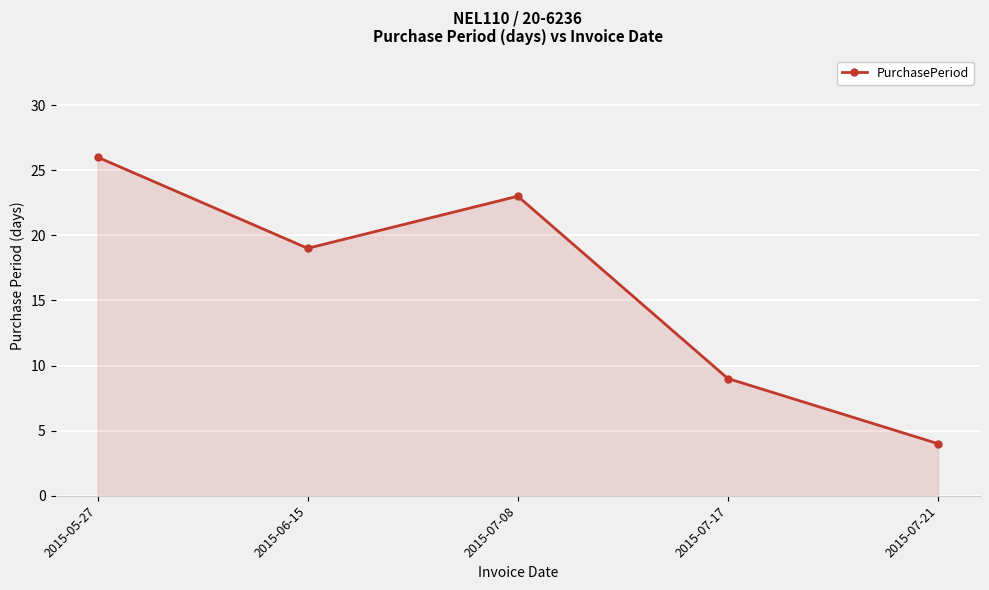

What position from the right is 2015-07-08?

3